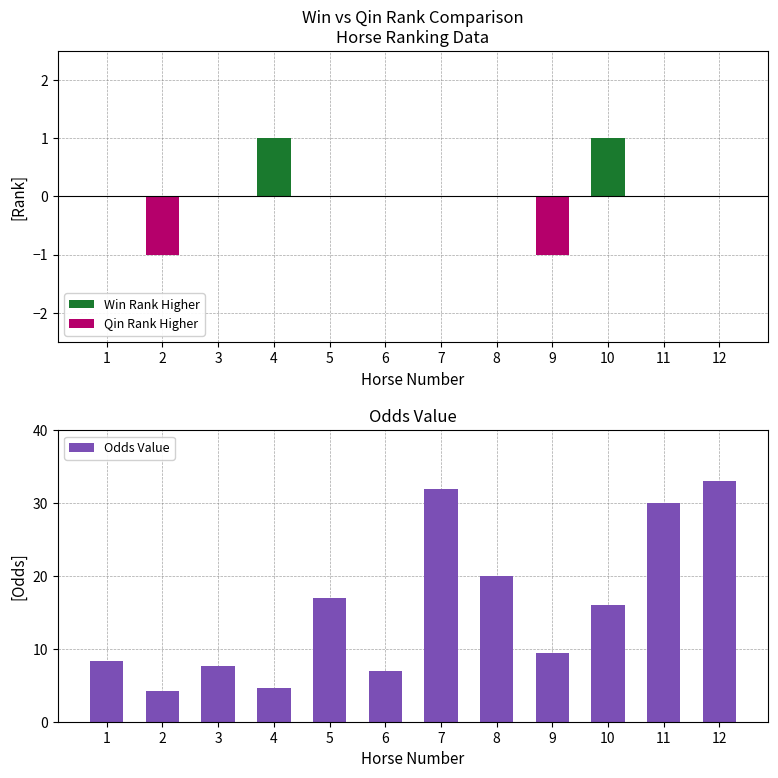

What is the difference between the Odds Value values at 10 and 2?

11.8